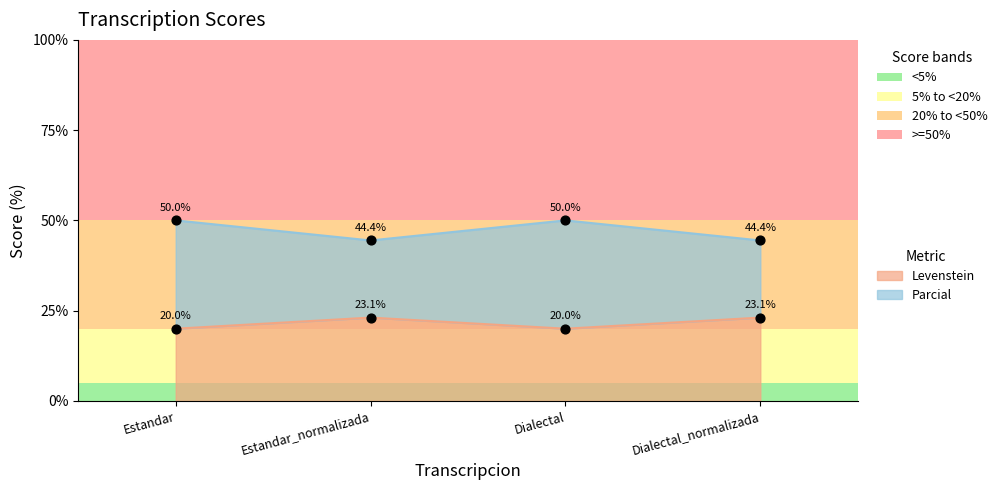

What is the total value across all series at Estandar_normalizada?

67.5